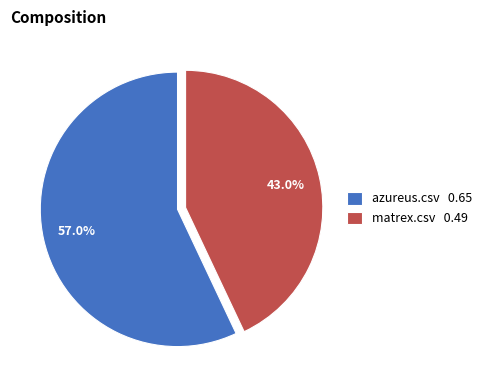

Is it true that azureus.csv is 64% of the pie?

False